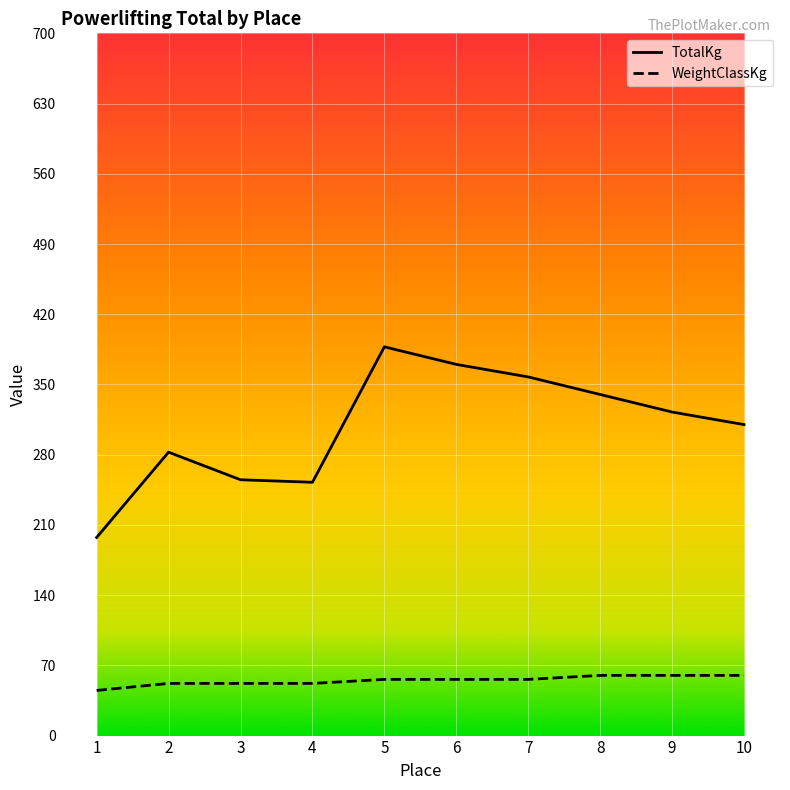

What is the maximum value for WeightClassKg?

60.0